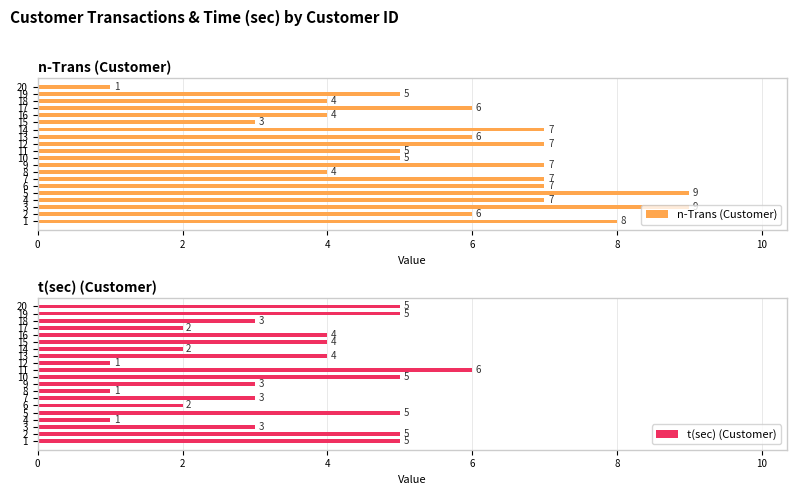

Which series has the largest total across all categories?

n-Trans (Customer)